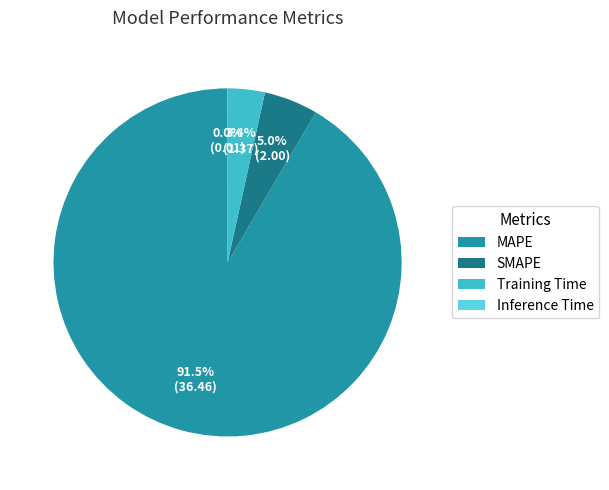

Is the sum of SMAPE and Training Time greater than half?

No